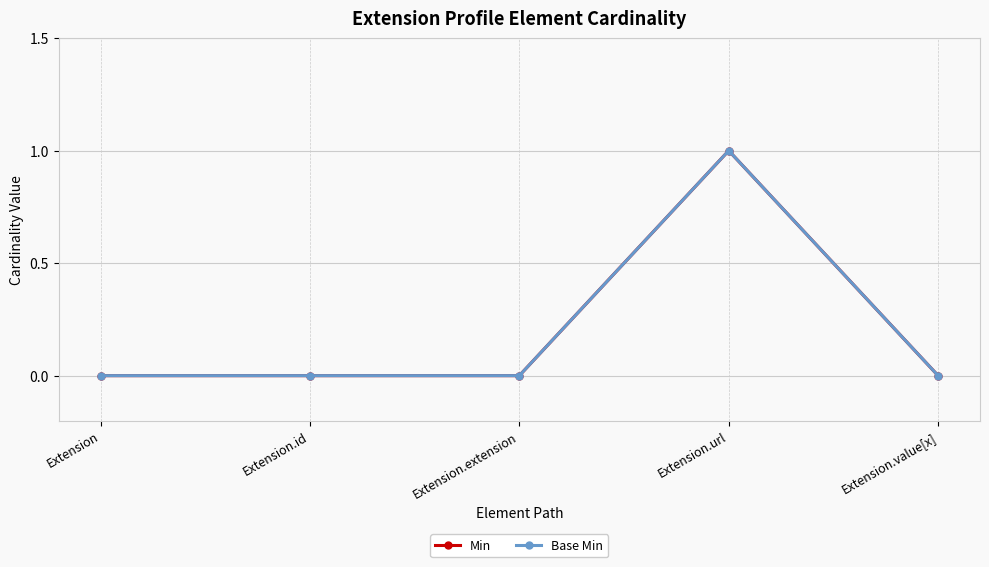

What is the total value across all series at Extension.url?

2